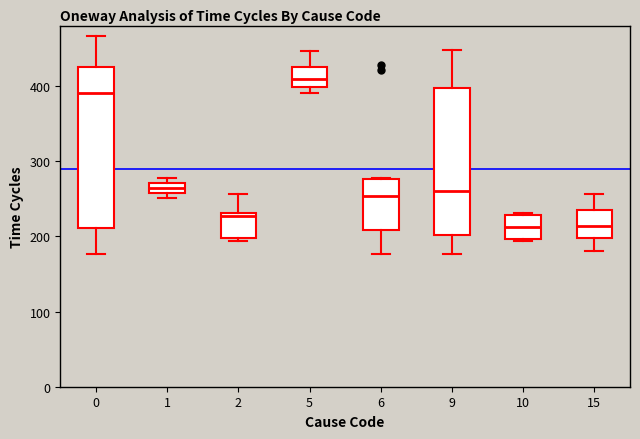

Where does the median line of the box at x = 6 sit on the y-axis? The values are not printed on the chart, so give them approximately, as read against the axis.

250